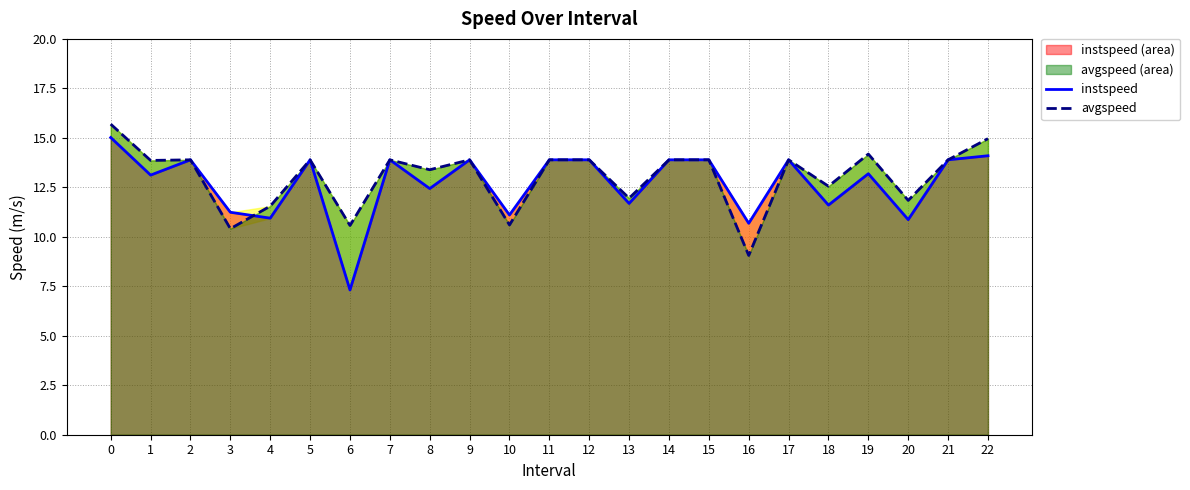

The instspeed series shows 10.9 at 4. True or false?

True